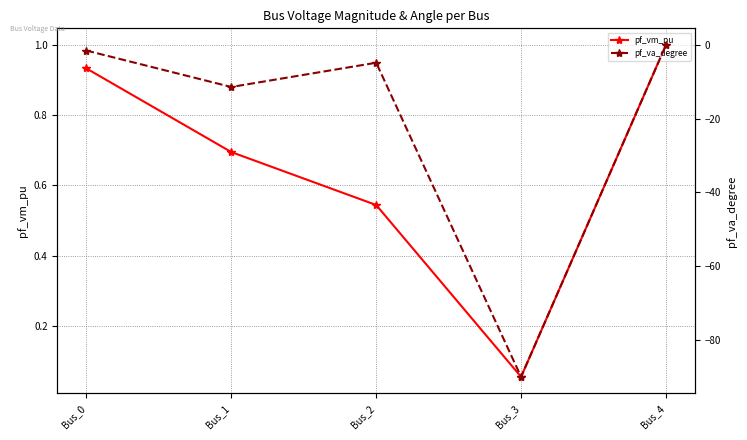

True or false: pf_va_degree and pf_vm_pu cross at least once.

False